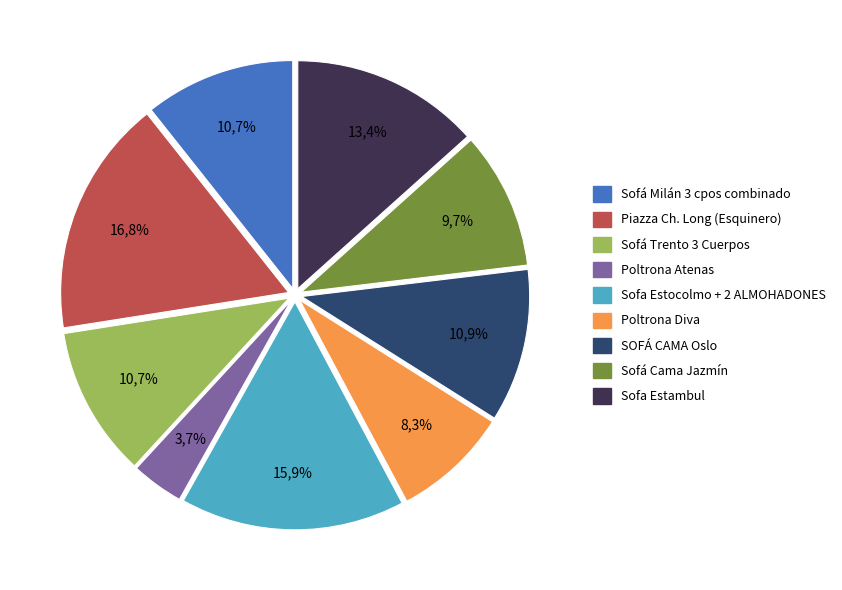

Rank the categories by value from highest to lowest.

Piazza Ch. Long (Esquinero), Sofa Estocolmo + 2 ALMOHADONES, Sofa Estambul, SOFÁ CAMA Oslo, Sofá Milán 3 cpos combinado, Sofá Trento 3 Cuerpos, Sofá Cama Jazmín, Poltrona Diva, Poltrona Atenas